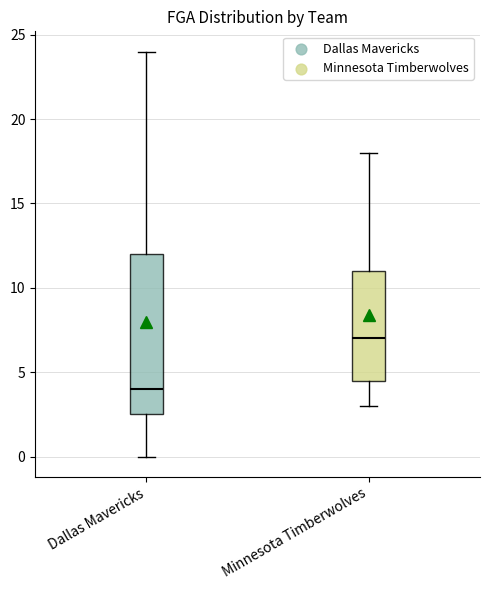

Which box is the tallest, from its lower edge to its upper edge?

Dallas Mavericks